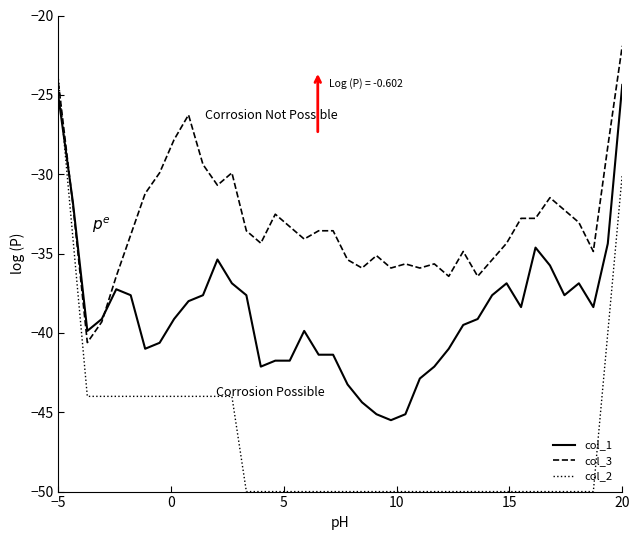

Which series has the largest total across all categories?

col_3